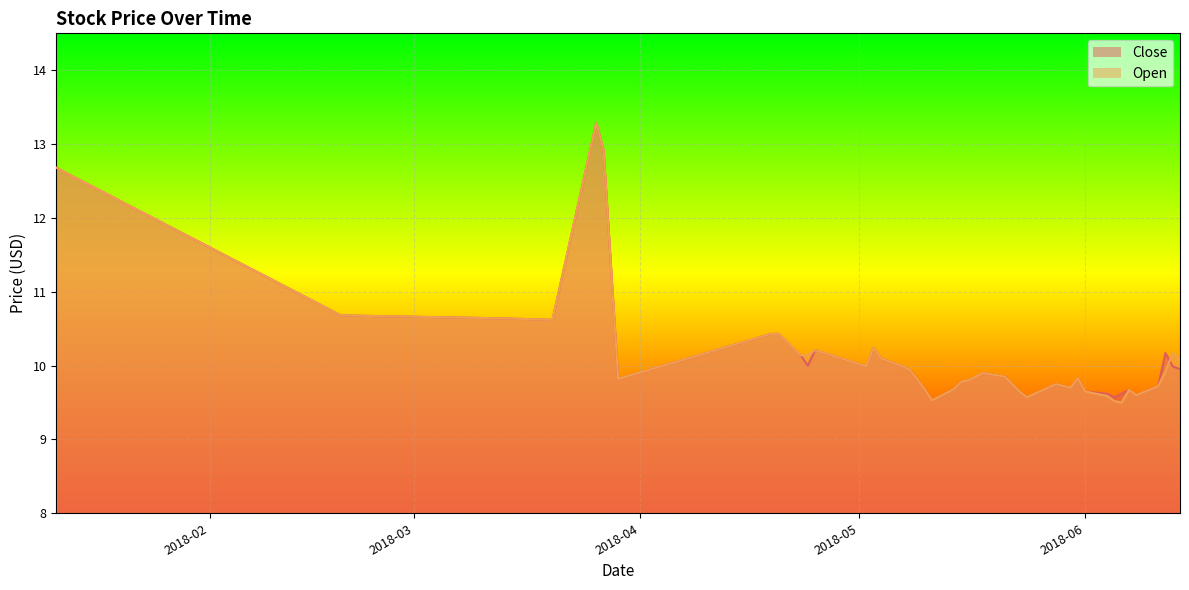

Reading right to left, transcribe all the data shown in this chart.

Close: 9.9	10.0	10.2	9.7	9.6	9.7	9.6	9.6	9.6	9.7	9.8	9.7	9.8	9.6	9.7	9.8	9.8	9.9	9.8	9.8	9.7	9.5	9.7	9.9	10.0	10.1	10.2	10.0	10.2	10.0	10.1	10.4	10.4	9.8	12.9	13.3	10.6	10.6	10.7	12.7
Open: 10.1	10.2	9.9	9.7	9.6	9.7	9.5	9.5	9.6	9.7	9.8	9.7	9.8	9.6	9.7	9.8	9.8	9.9	9.8	9.8	9.7	9.5	9.7	9.9	10.0	10.1	10.2	10.0	10.2	10.1	10.1	10.4	10.4	9.8	12.9	13.3	10.6	10.6	10.7	12.7